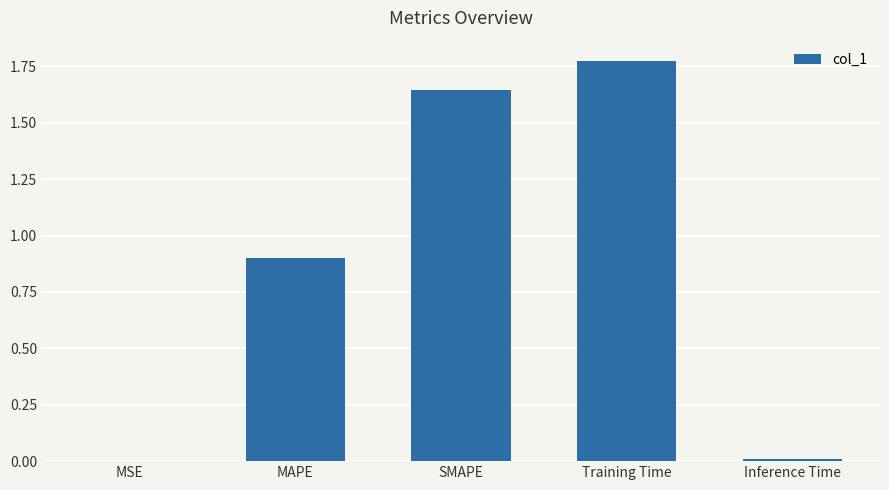

What is the change in value from MSE to MAPE?

+0.9